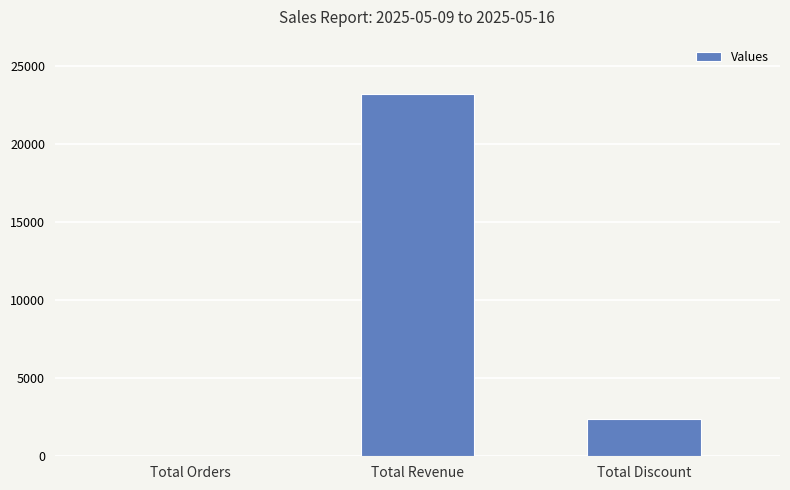

At which category does the chart reach its peak across all series?

Total Revenue